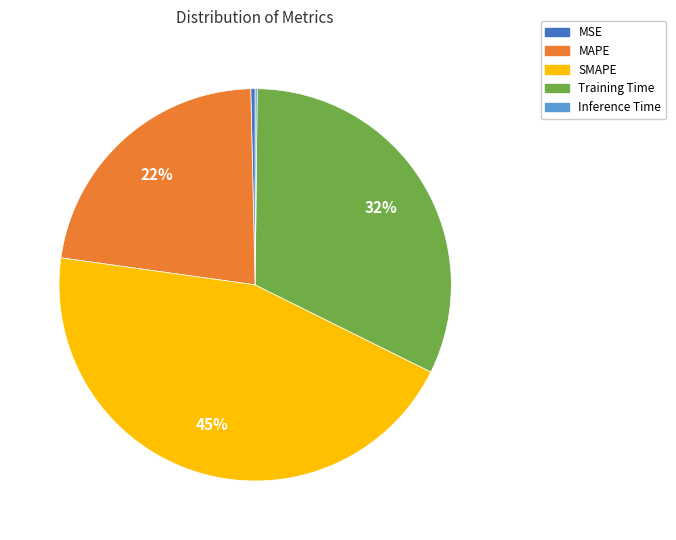

True or false: SMAPE accounts for 34% of the total.

False